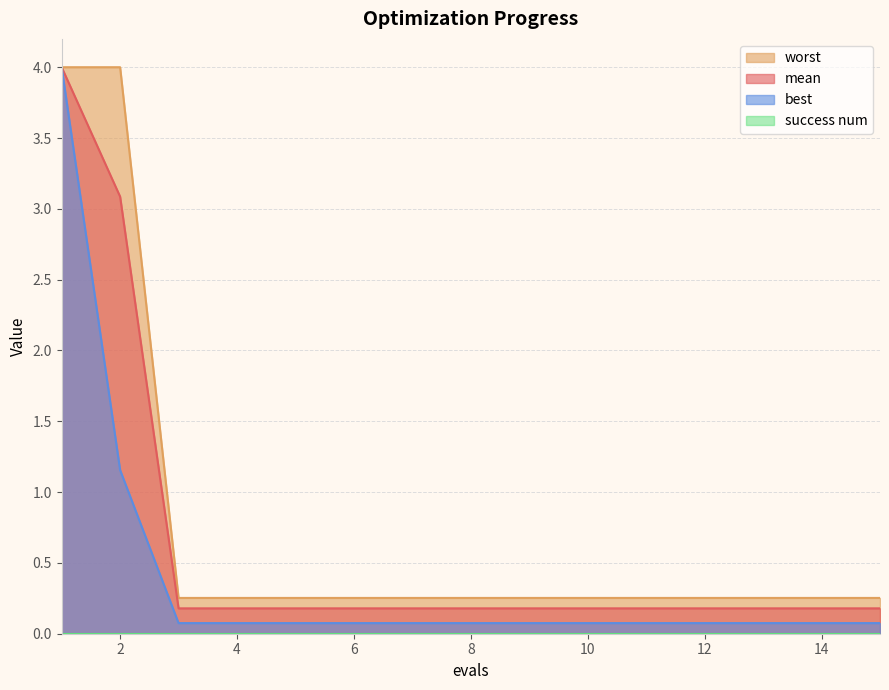

What is the highest value of the mean series?

4.0